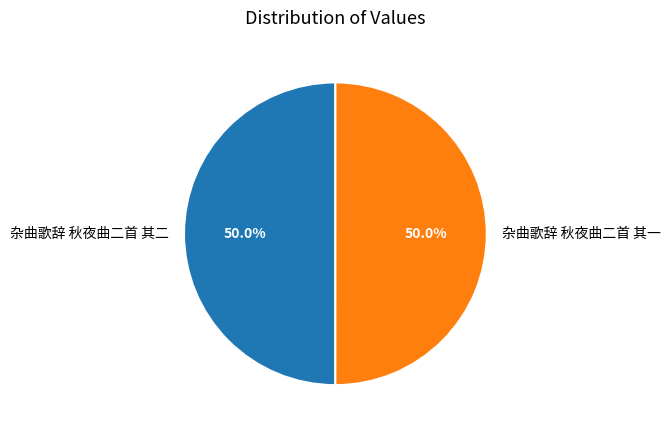

To the nearest percent, what portion does 杂曲歌辞 秋夜曲二首 其二 represent?

50%